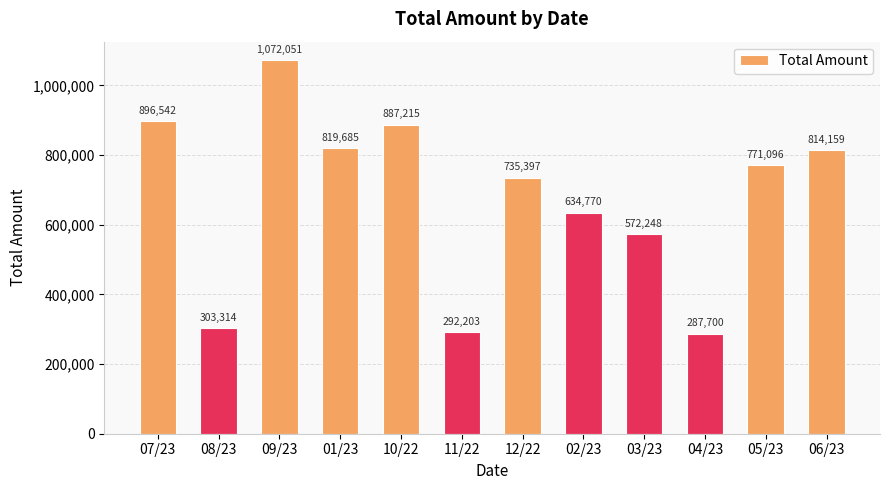

The value at 12/22 is 735397.1. True or false?

True